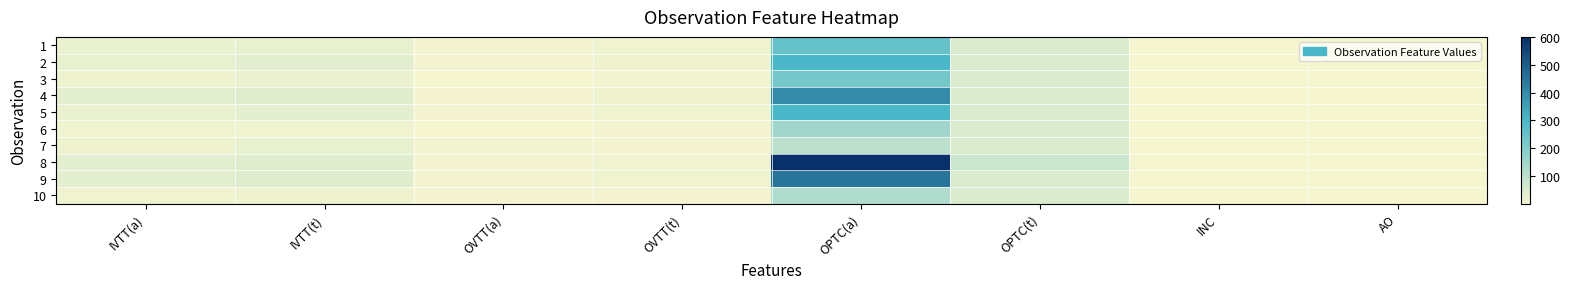

Between IVTT(t) and INC, which series saw the biggest shift?

9